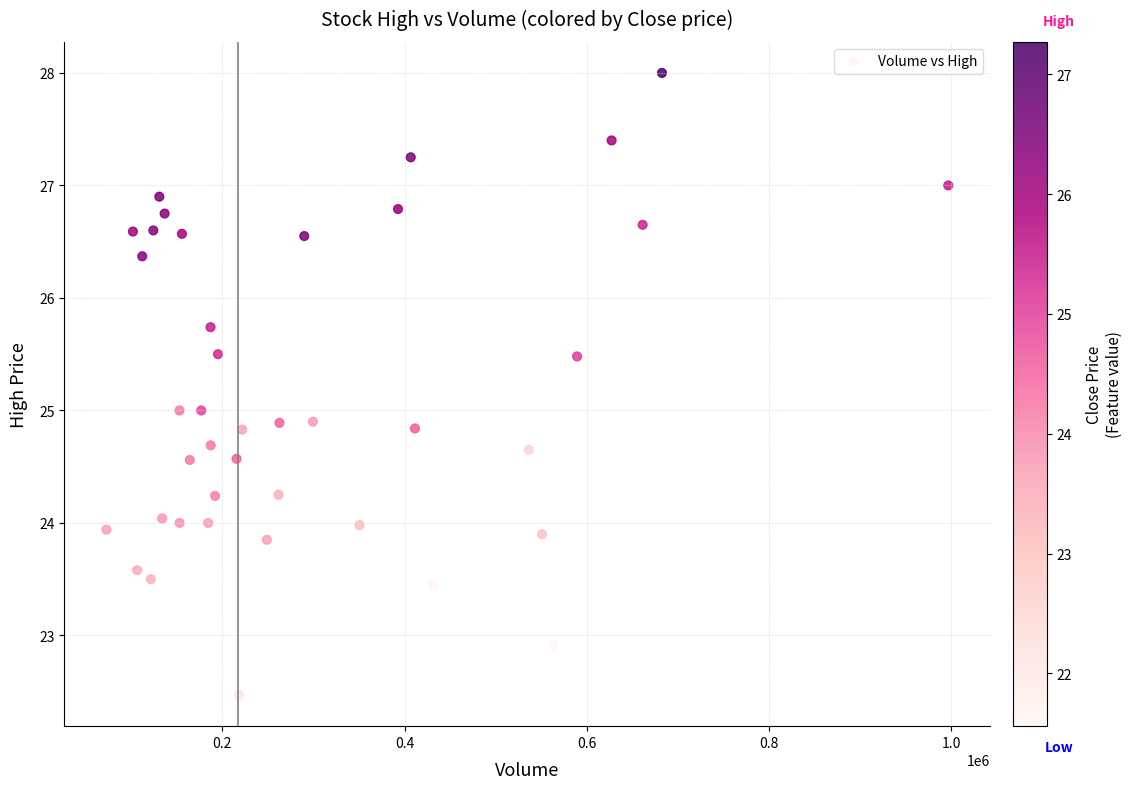

What is the range of X values (max minus min)?

924200.0